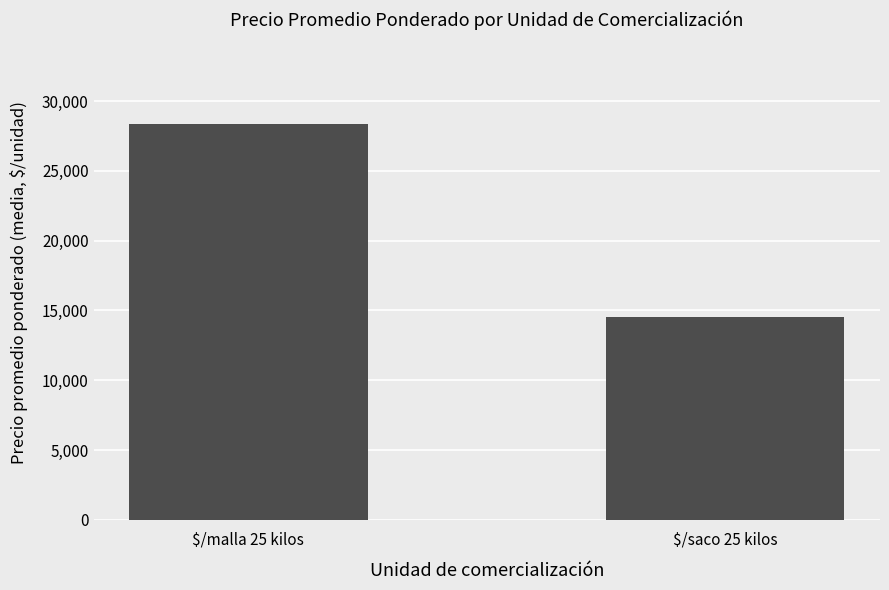

What is the sum of the values at $/malla 25 kilos and $/saco 25 kilos?

42905